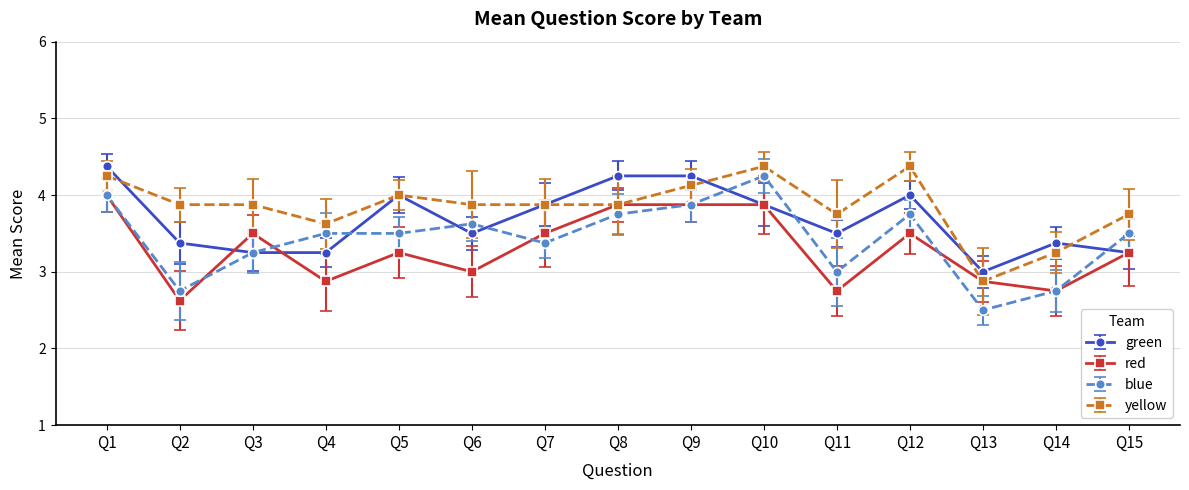

What is the value of the yellow point at the 10th from the left?

4.4